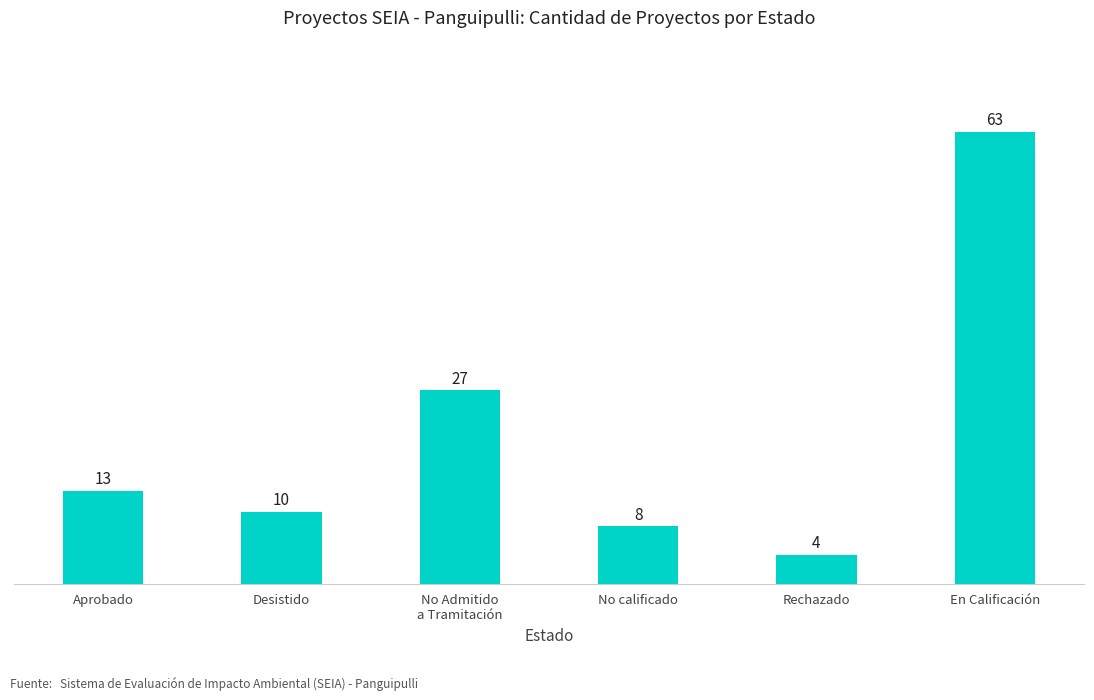

What is the label of the 5th bar from the left?

Rechazado